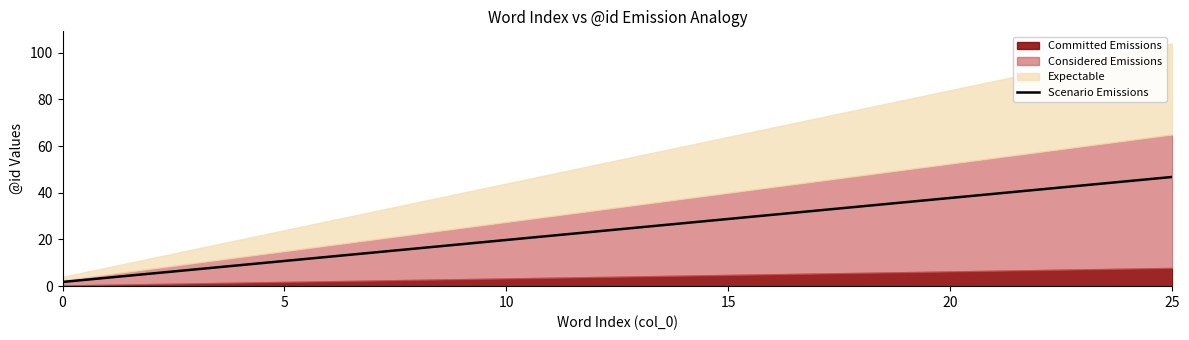

The Scenario Emissions series shows 49.5 at 15. True or false?

False